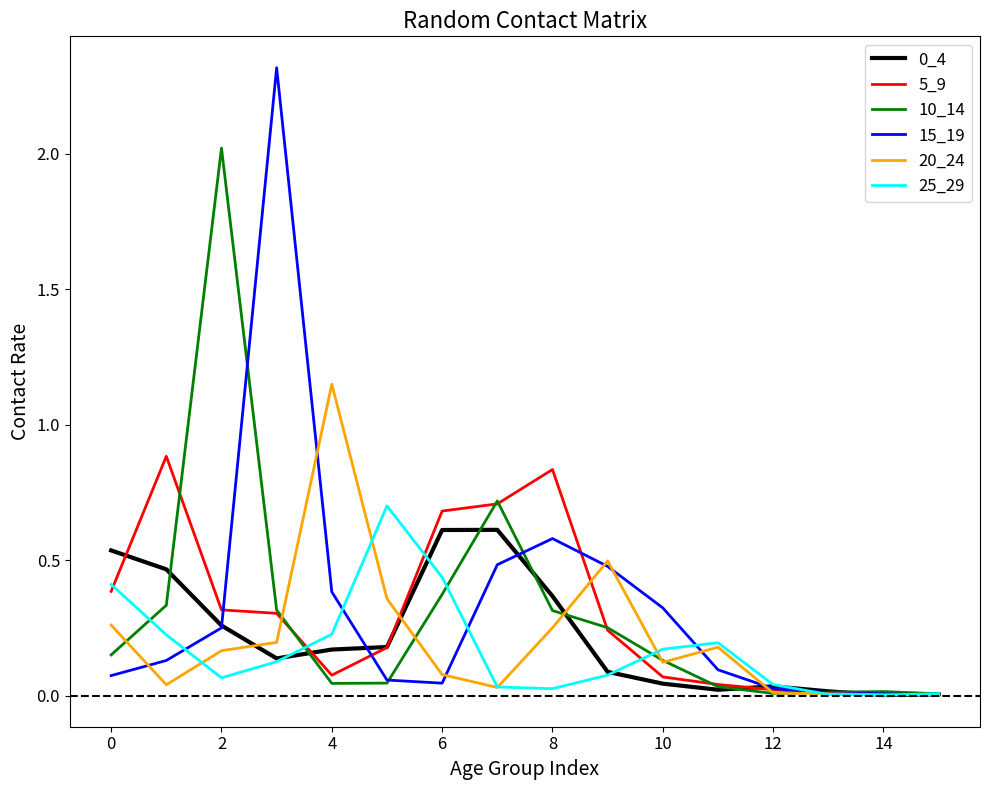

Which series has the widest spread of values?

15_19